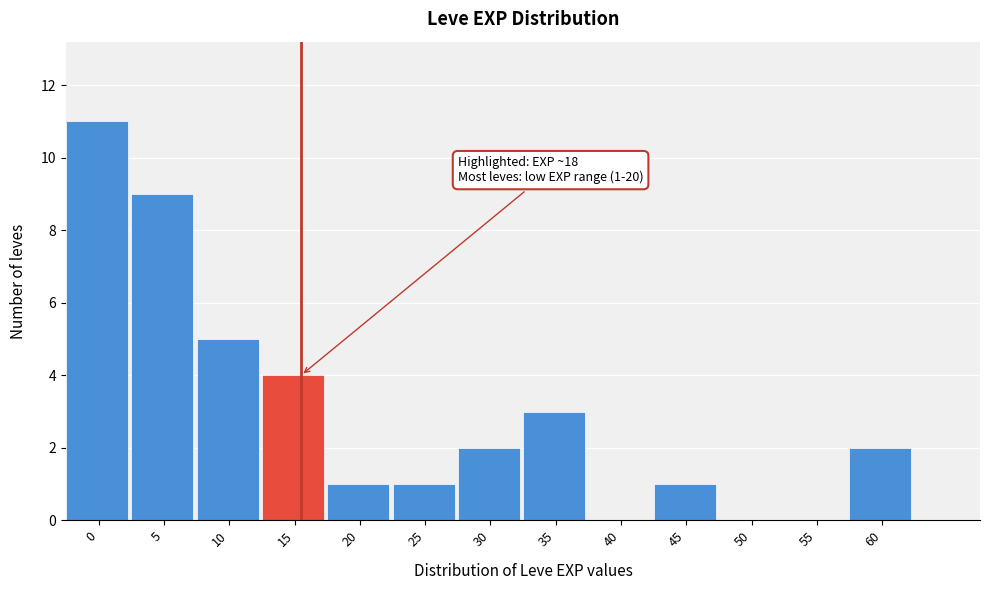

Reading left to right, list all the values displayed in this chart.

0=11	5=9	10=5	15=4	20=1	25=1	30=2	35=3	40=0	45=1	50=0	55=0	60=2